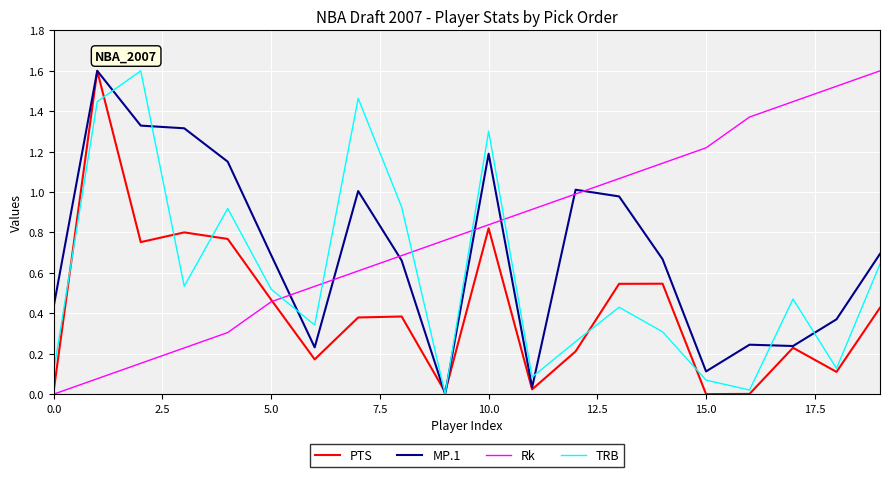

Which series has the largest total across all categories?

Rk